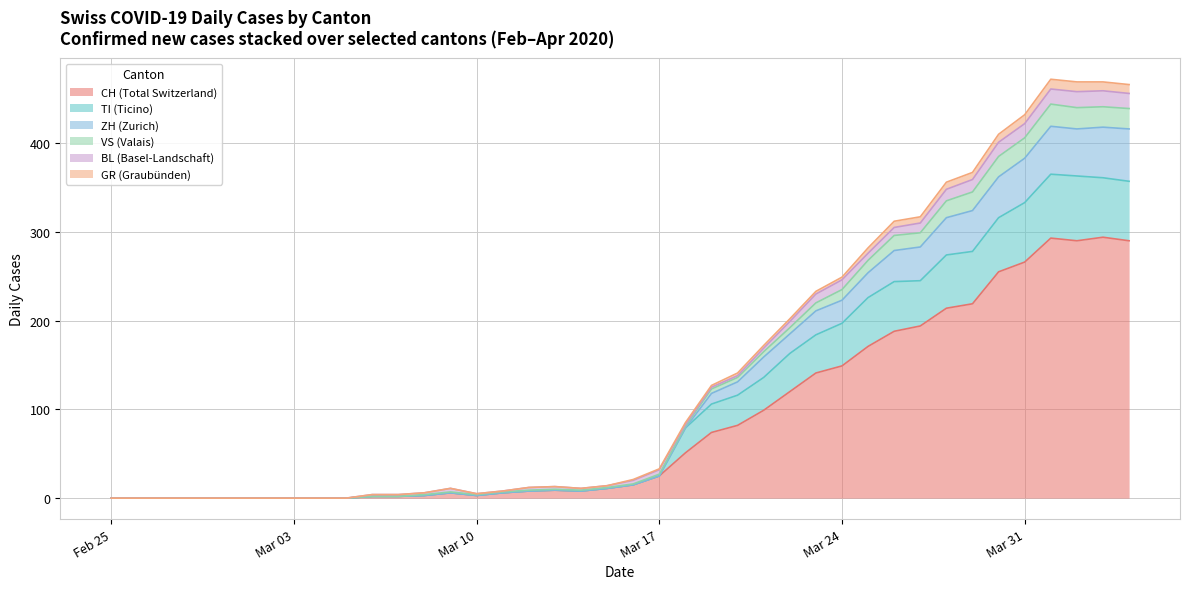

What is the maximum value for CH (Total Switzerland)?

294